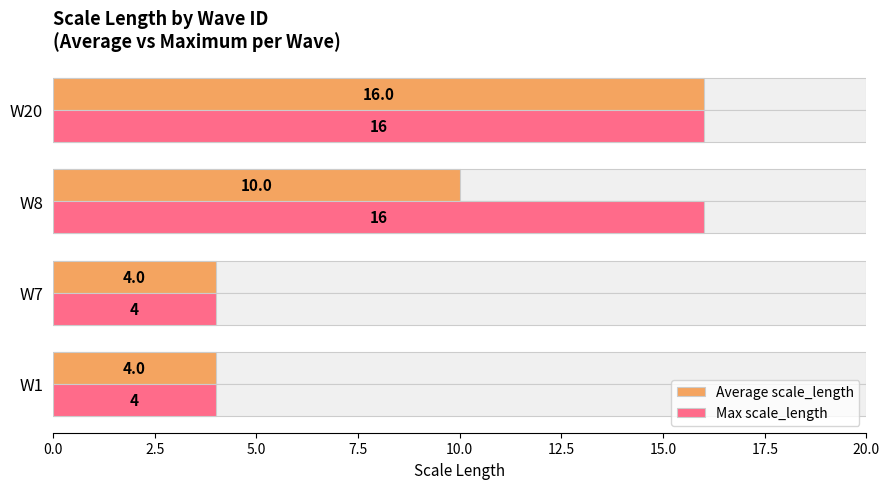

What is the value of the Max scale_length bar at the 3rd from the left?

16